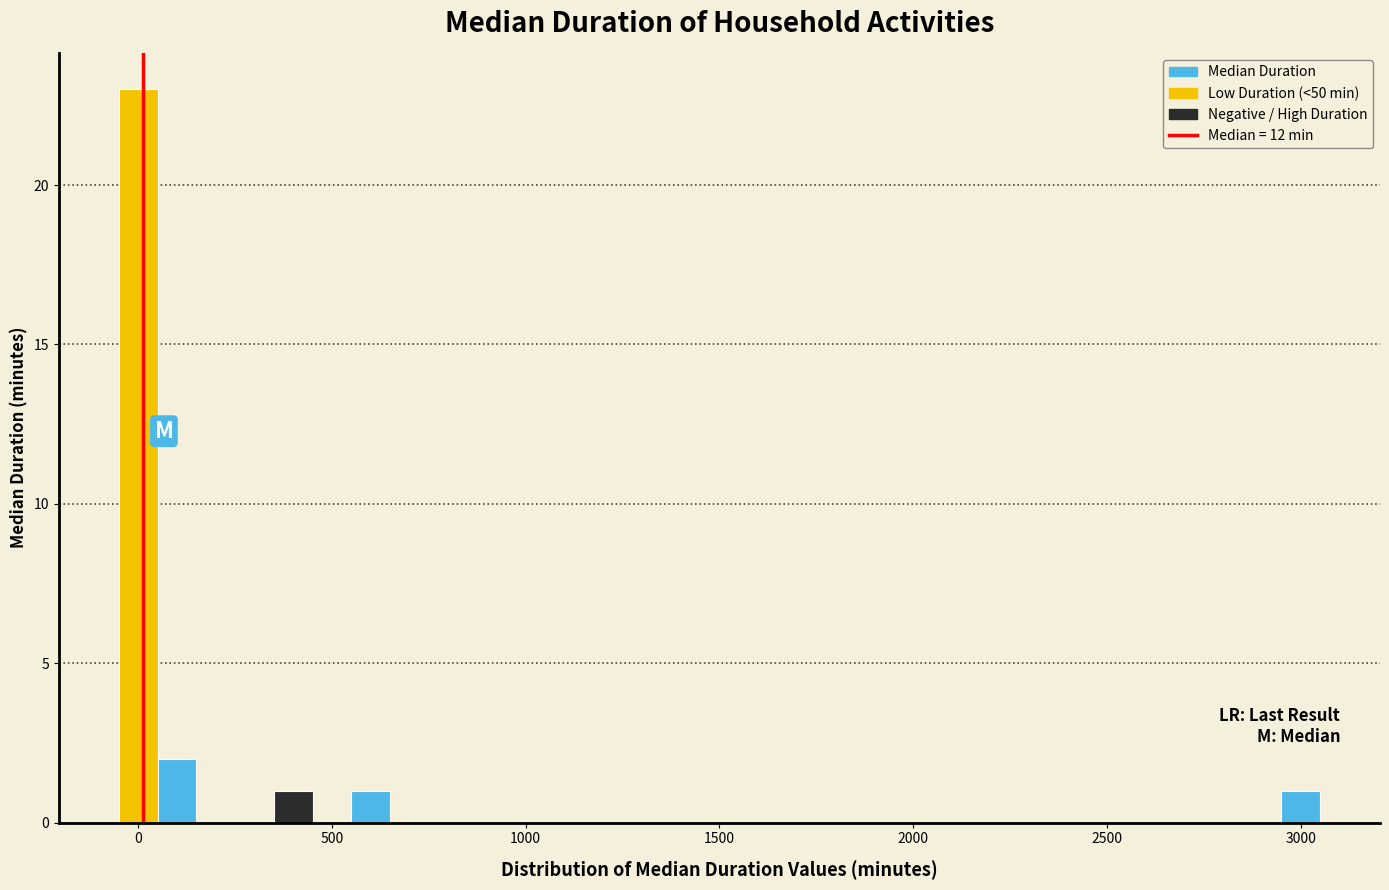

Read against the x-axis, roughly where is the centre of the tallest bar?

0